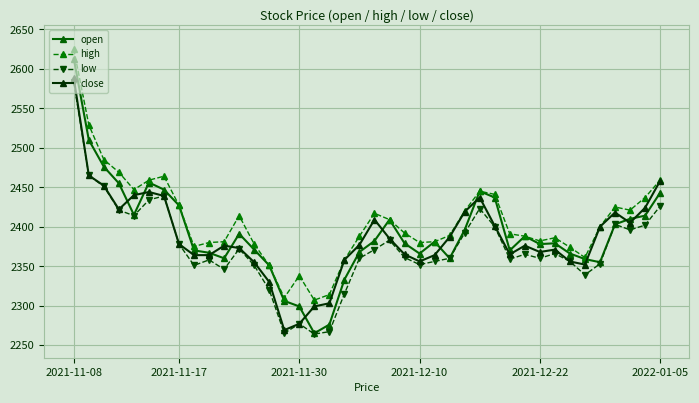

True or false: high has more than 0 points higher than both neighbors.

True